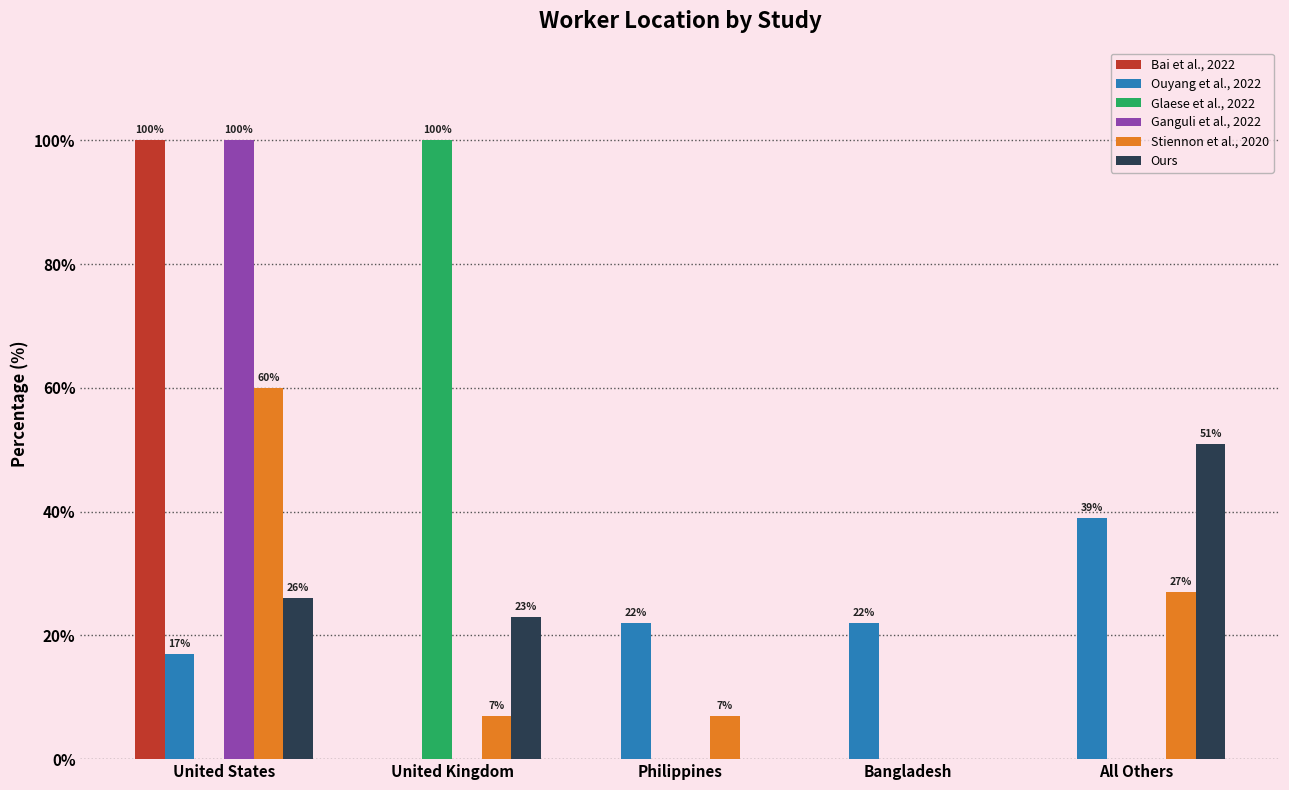

Is it true that Ours equals 7 at United States?

False